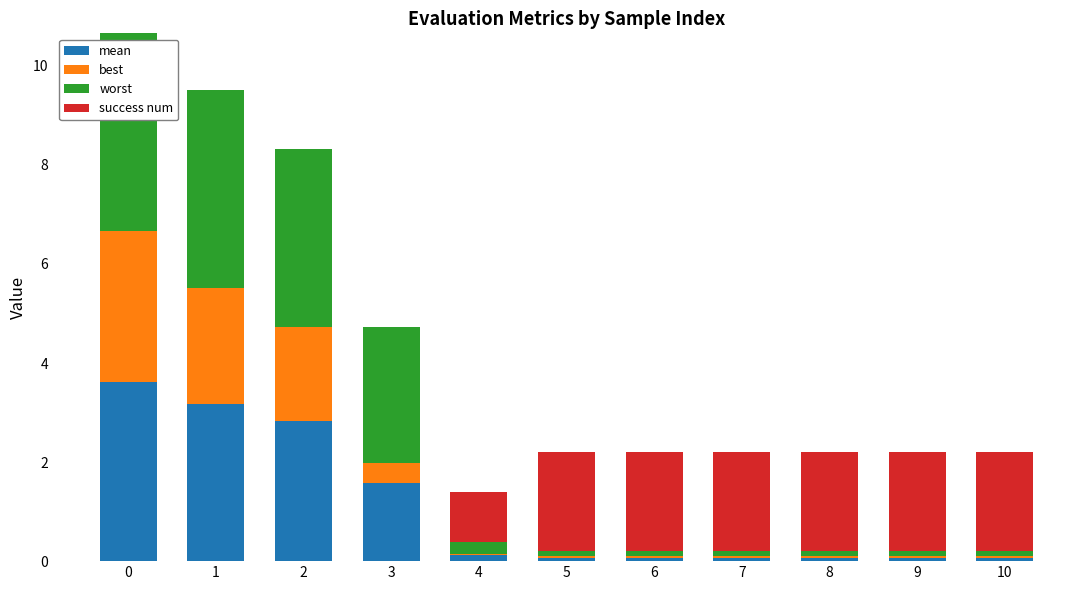

What is the total value across all series at 0?

10.7